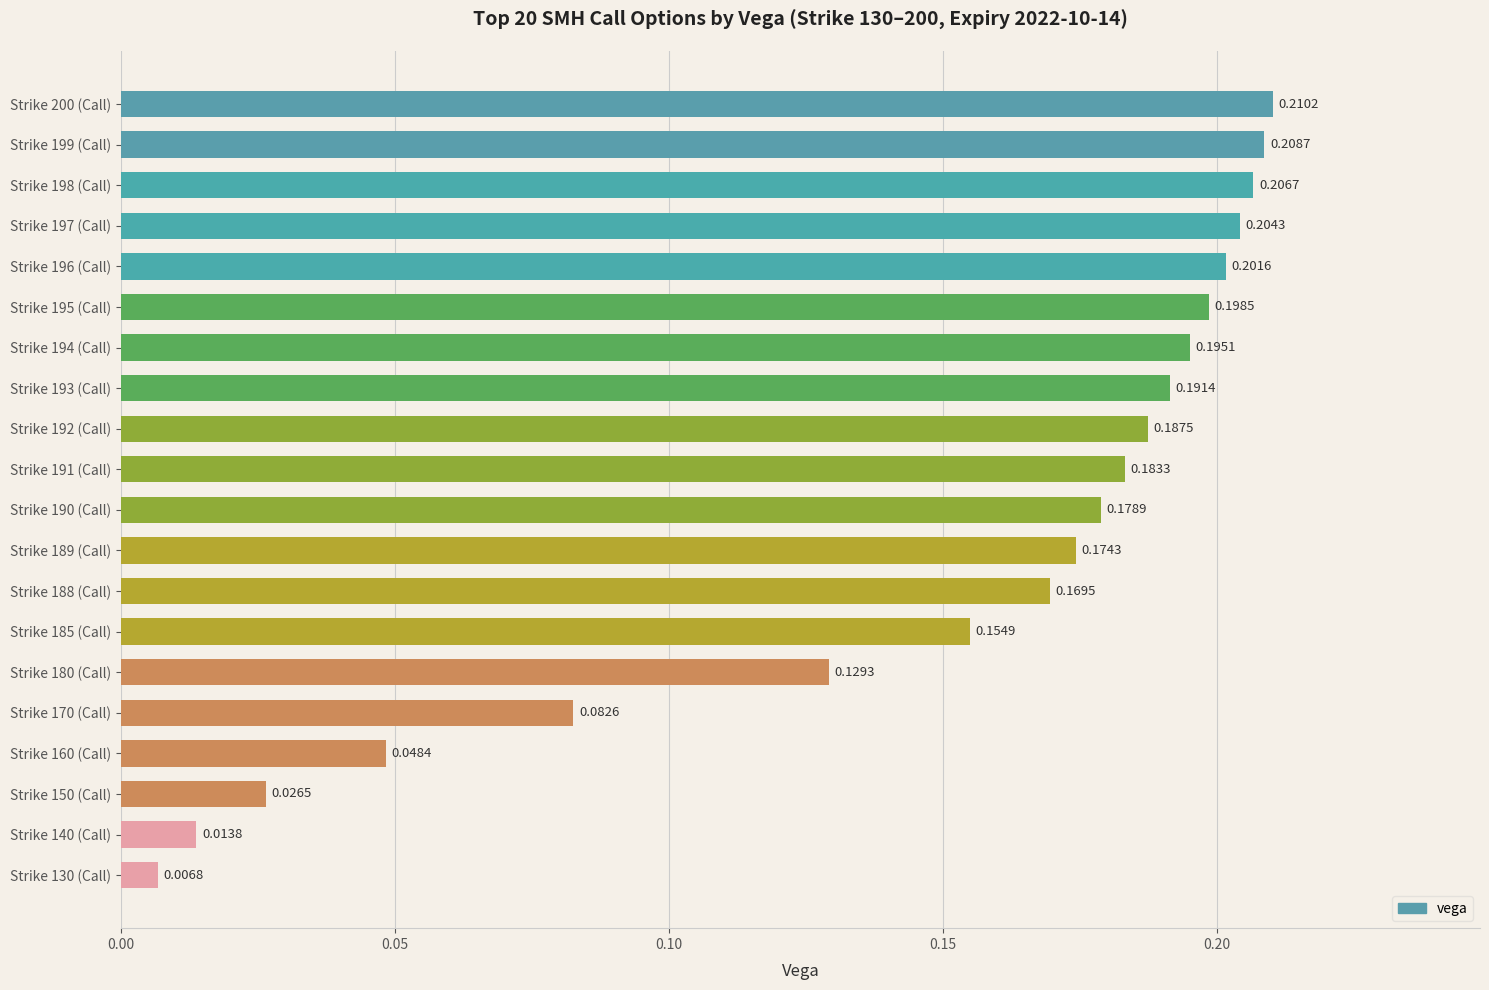

What is the sum of all values?

3.0